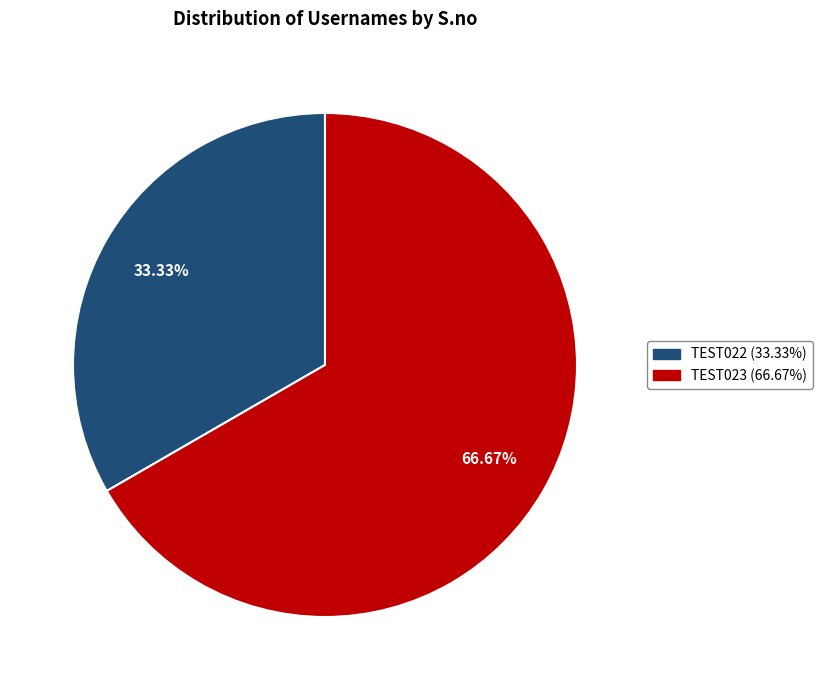

To the nearest percent, what is the difference between the TEST023 and TEST022 slice percentages?

33%